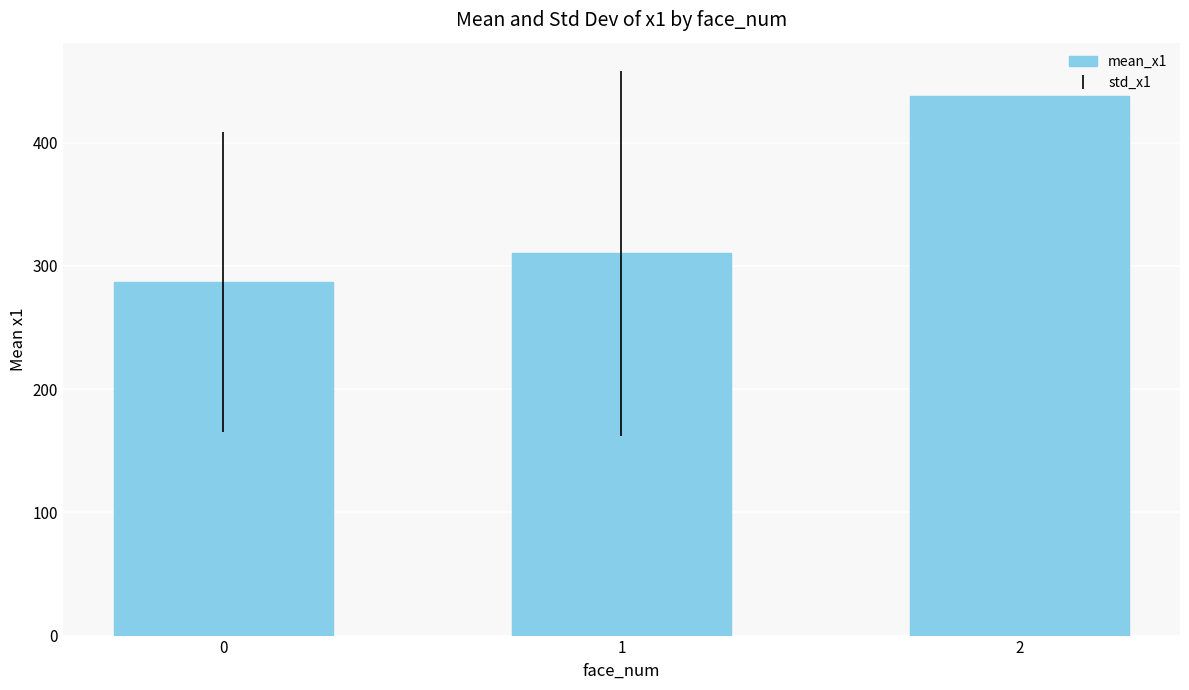

Reading left to right, transcribe all the data shown in this chart.

0=287.0	1=310.1	2=438.0